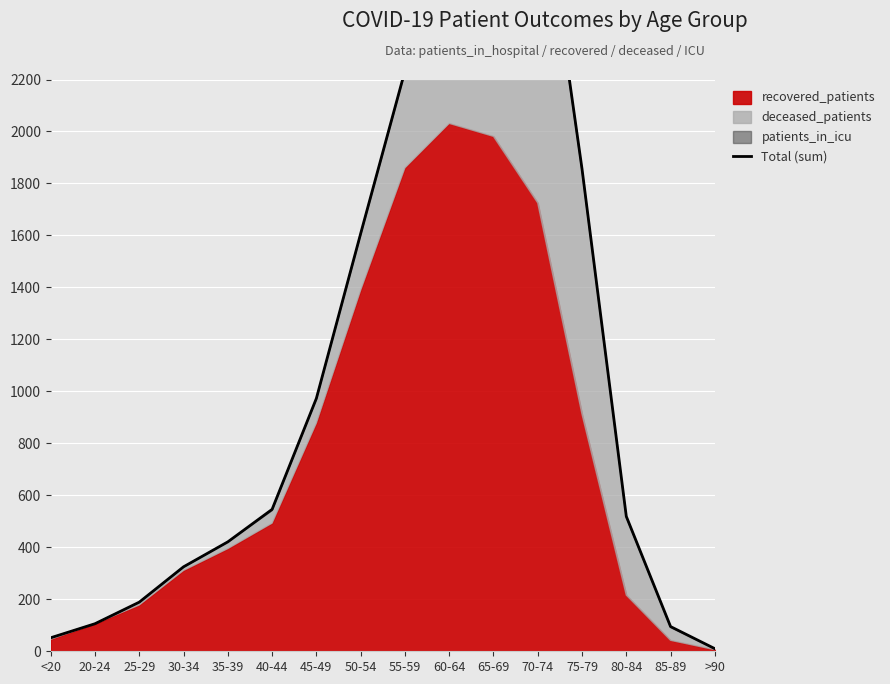

True or false: the data shows 2233 at 55-59.

True